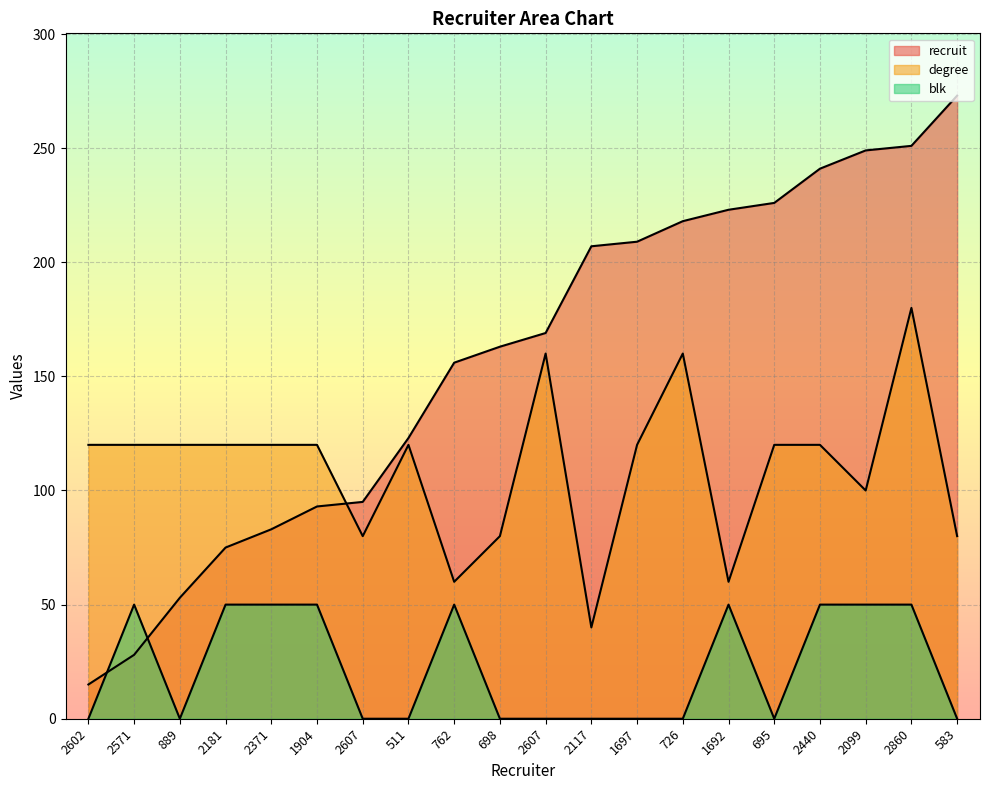

Rank the categories by degree value from highest to lowest.

2860, 2607, 726, 2602, 2571, 889, 2181, 2371, 1904, 511, 1697, 695, 2440, 2099, 2607, 698, 583, 762, 1692, 2117